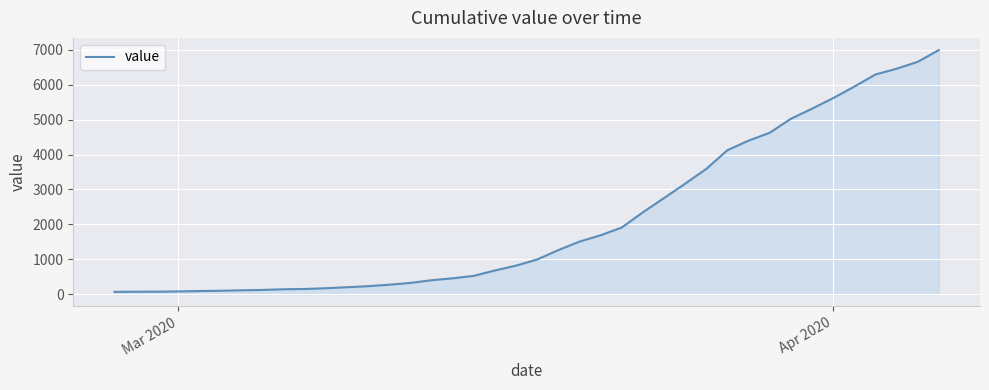

What is the maximum value shown in the chart?

6995